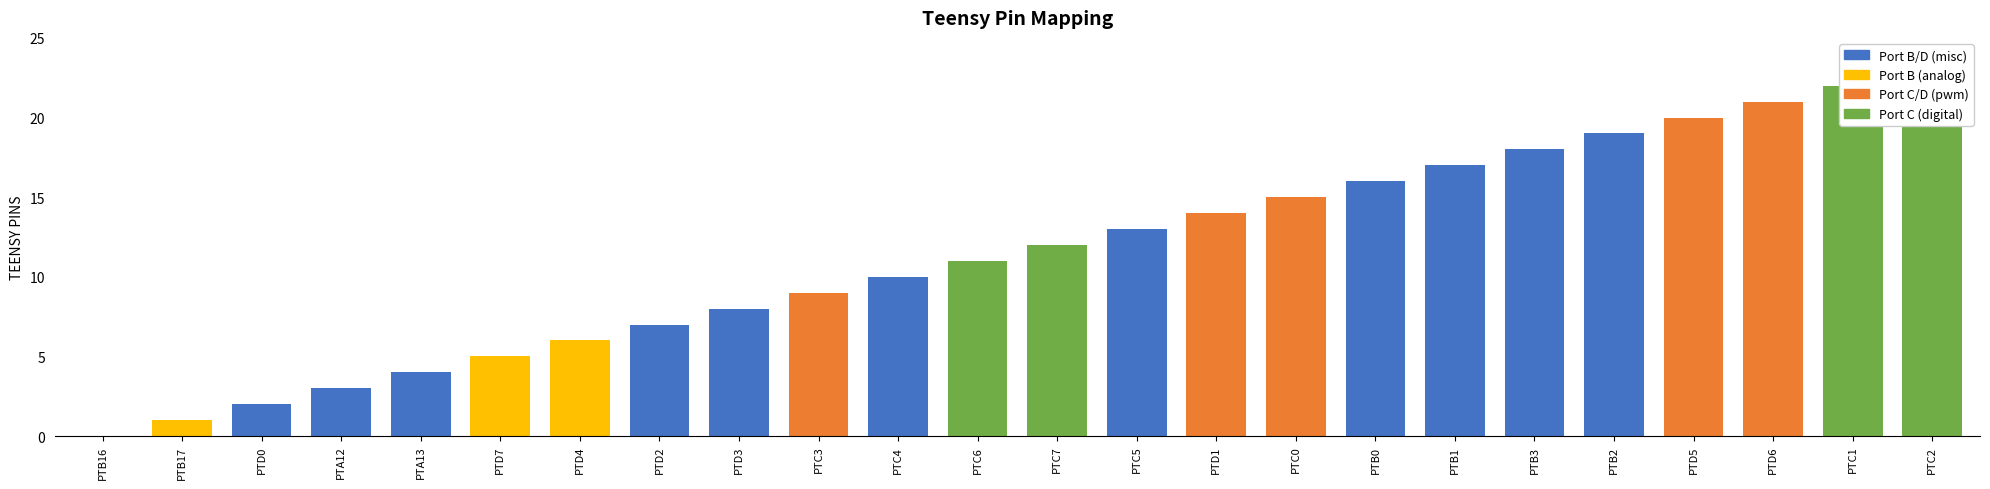

Reading left to right, what are all the values shown in this chart?

PTB16=0	PTB17=1	PTD0=2	PTA12=3	PTA13=4	PTD7=5	PTD4=6	PTD2=7	PTD3=8	PTC3=9	PTC4=10	PTC6=11	PTC7=12	PTC5=13	PTD1=14	PTC0=15	PTB0=16	PTB1=17	PTB3=18	PTB2=19	PTD5=20	PTD6=21	PTC1=22	PTC2=23